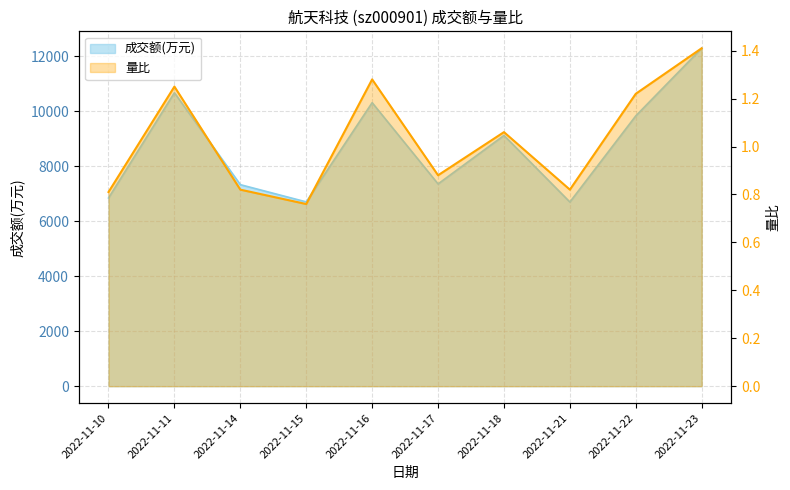

What is the maximum value for 量比?

1.4